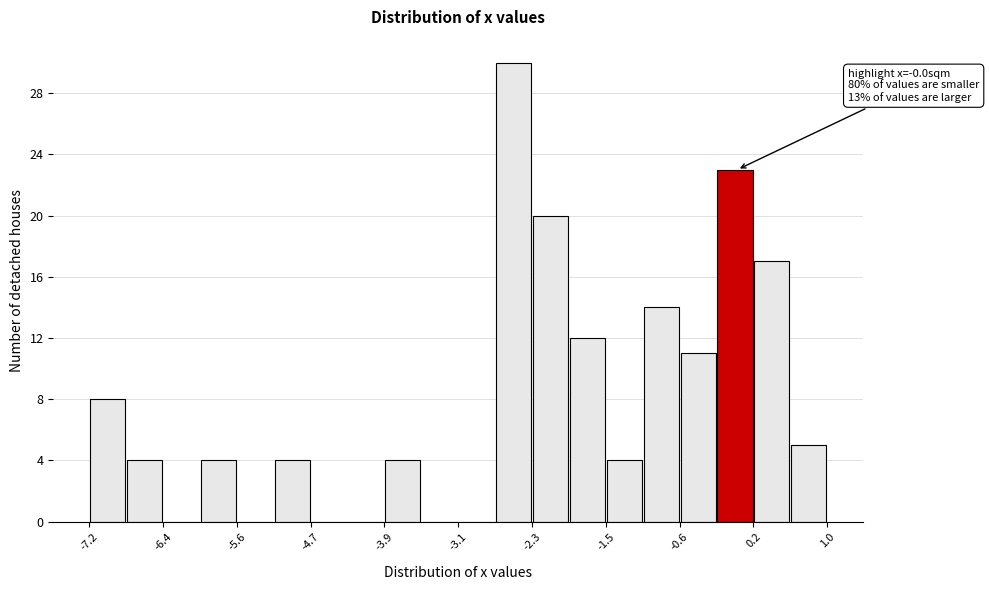

Which range on the x-axis has the tallest bar?

-2.69 to -2.28